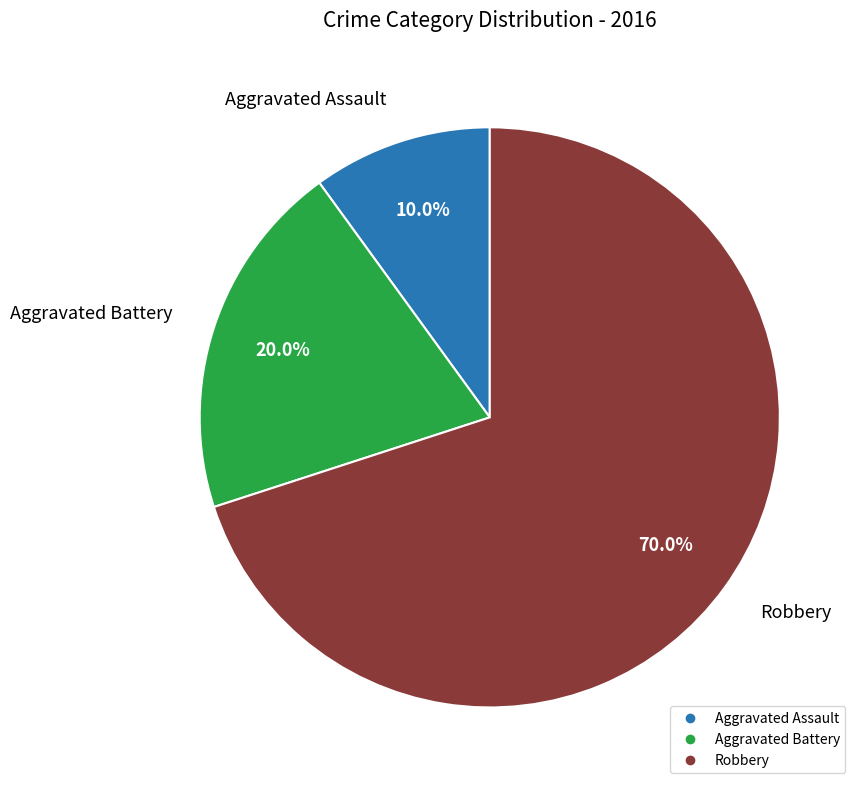

Which slice represents more than half of the pie?

Robbery